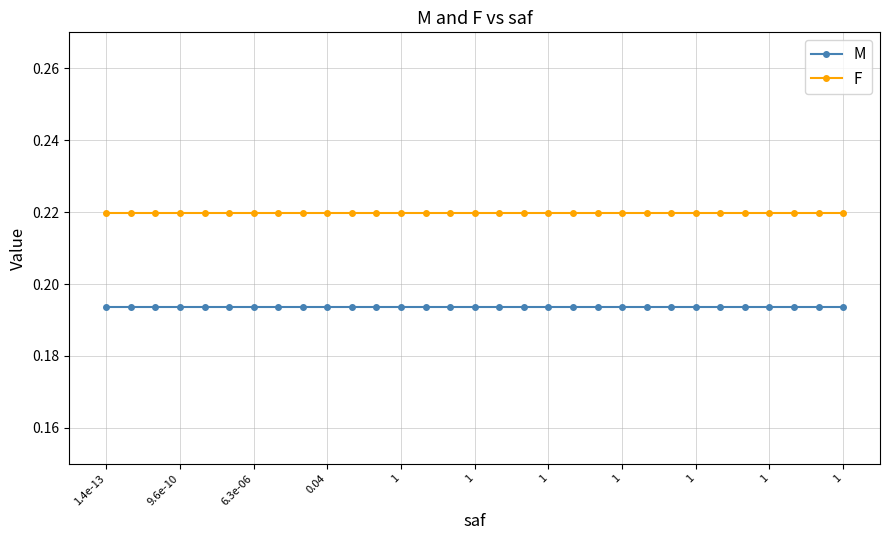

Which series has the largest total across all categories?

F